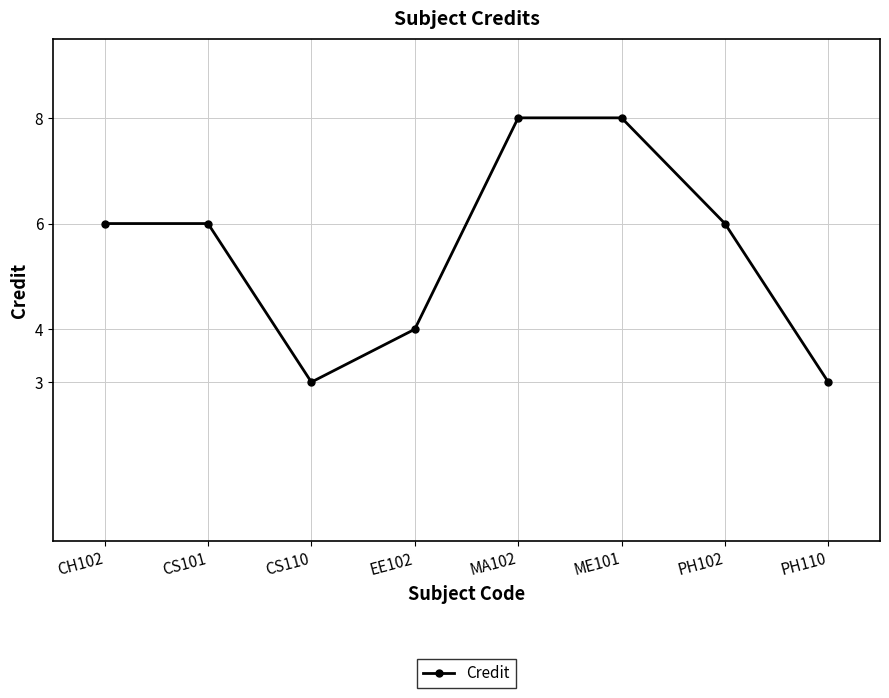

Reading right to left, transcribe all the data shown in this chart.

PH110=3	PH102=6	ME101=8	MA102=8	EE102=4	CS110=3	CS101=6	CH102=6